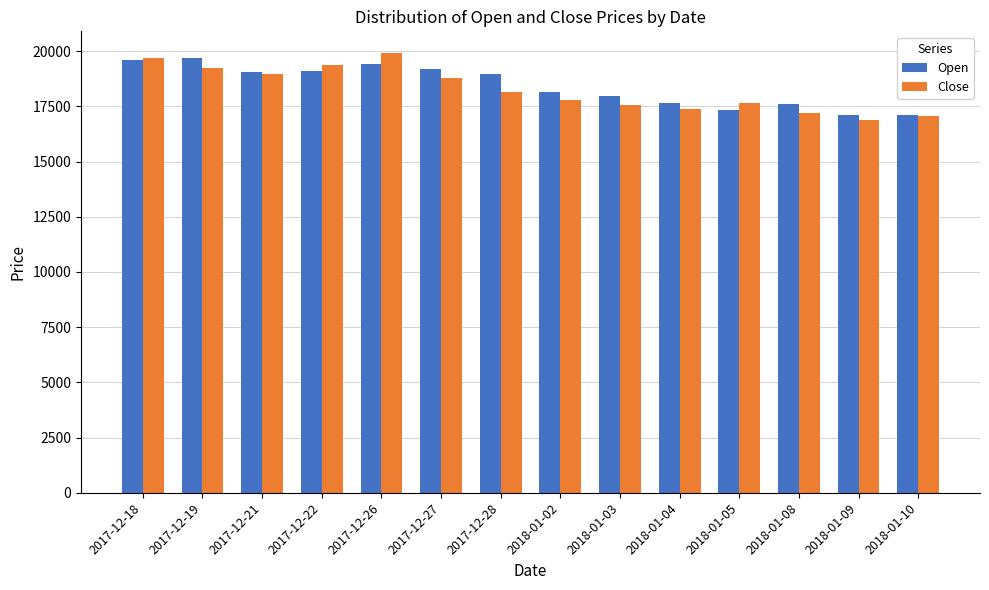

How many groups of bars are there?

14